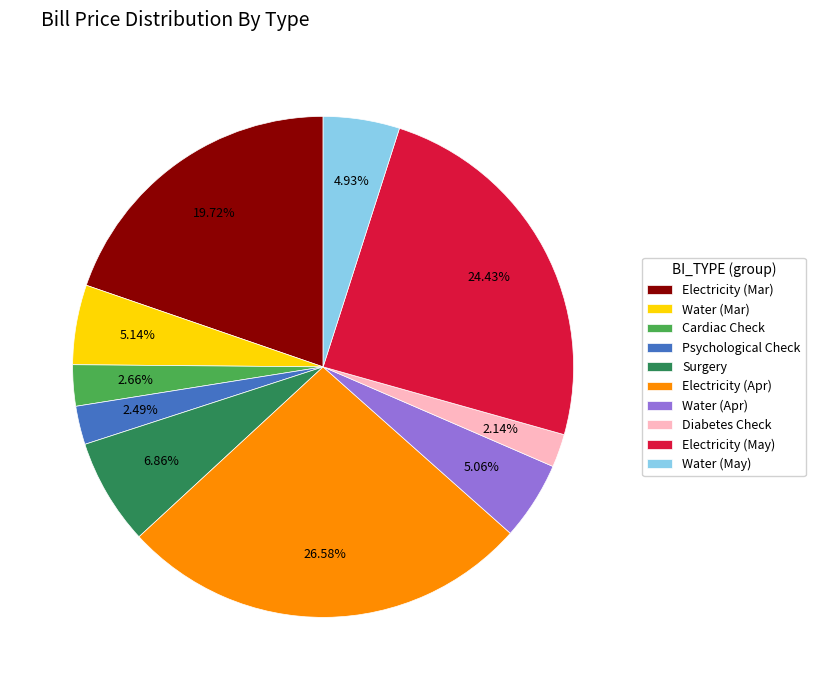

The Electricity (May) slice represents 24% of the pie. True or false?

True